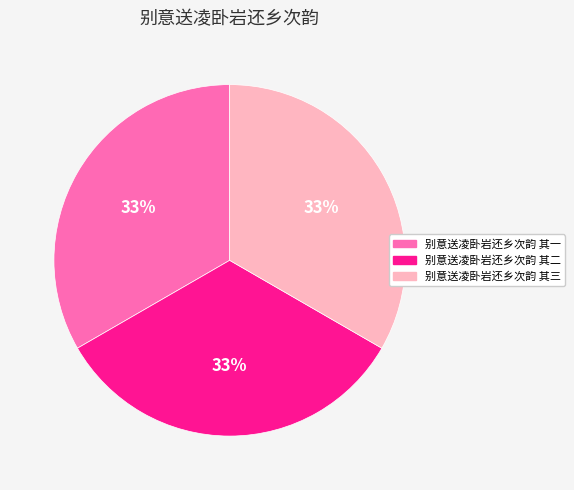

Do 别意送凌卧岩还乡次韵 其二 and 别意送凌卧岩还乡次韵 其三 together represent more than half of the pie?

Yes